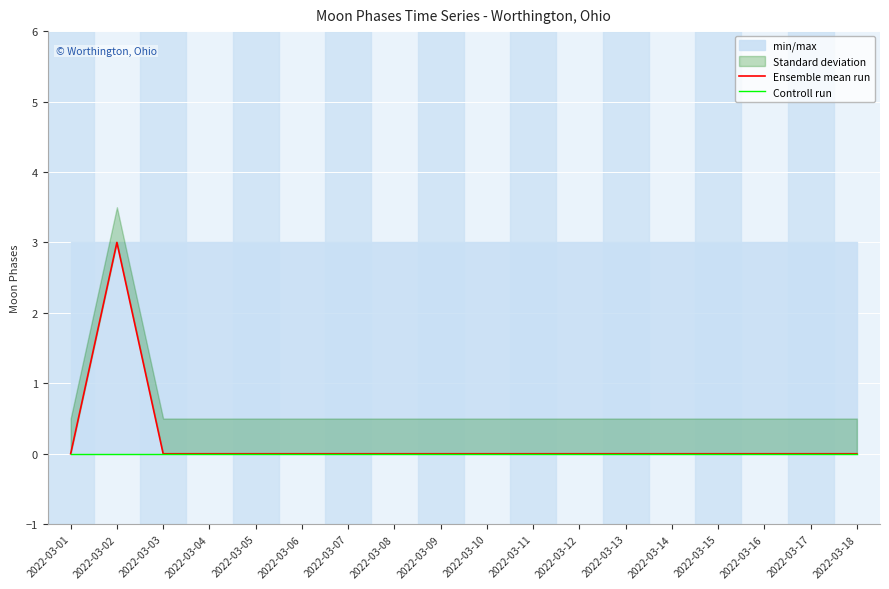

What is the sum of all Ensemble mean run values?

3